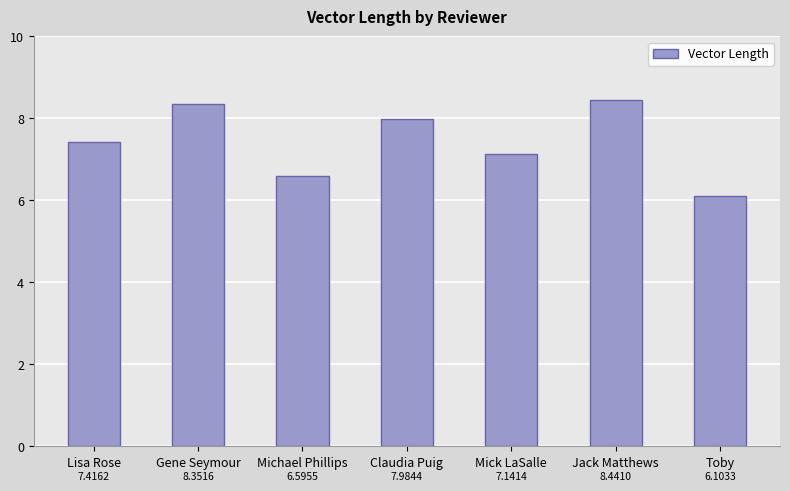

What is the ratio of the value at Toby to the value at Claudia Puig?

0.8